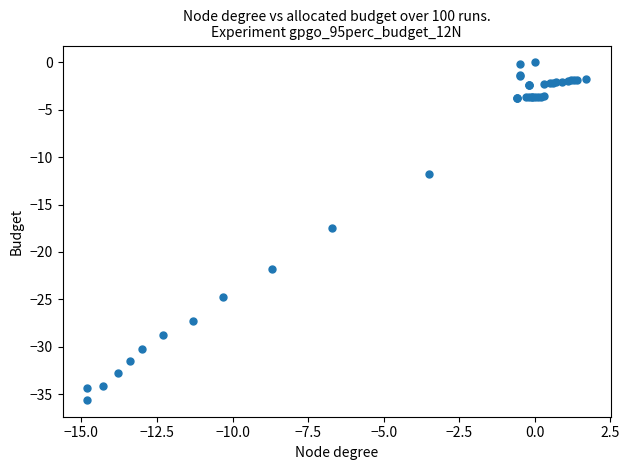

What Y value in the scatter plot is closest to -17?

-17.5